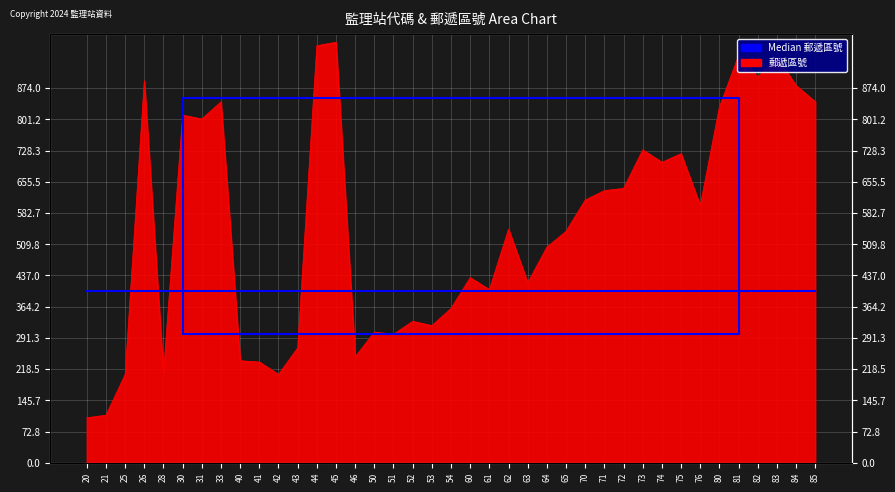

Between 51 and 31, which is larger?

31